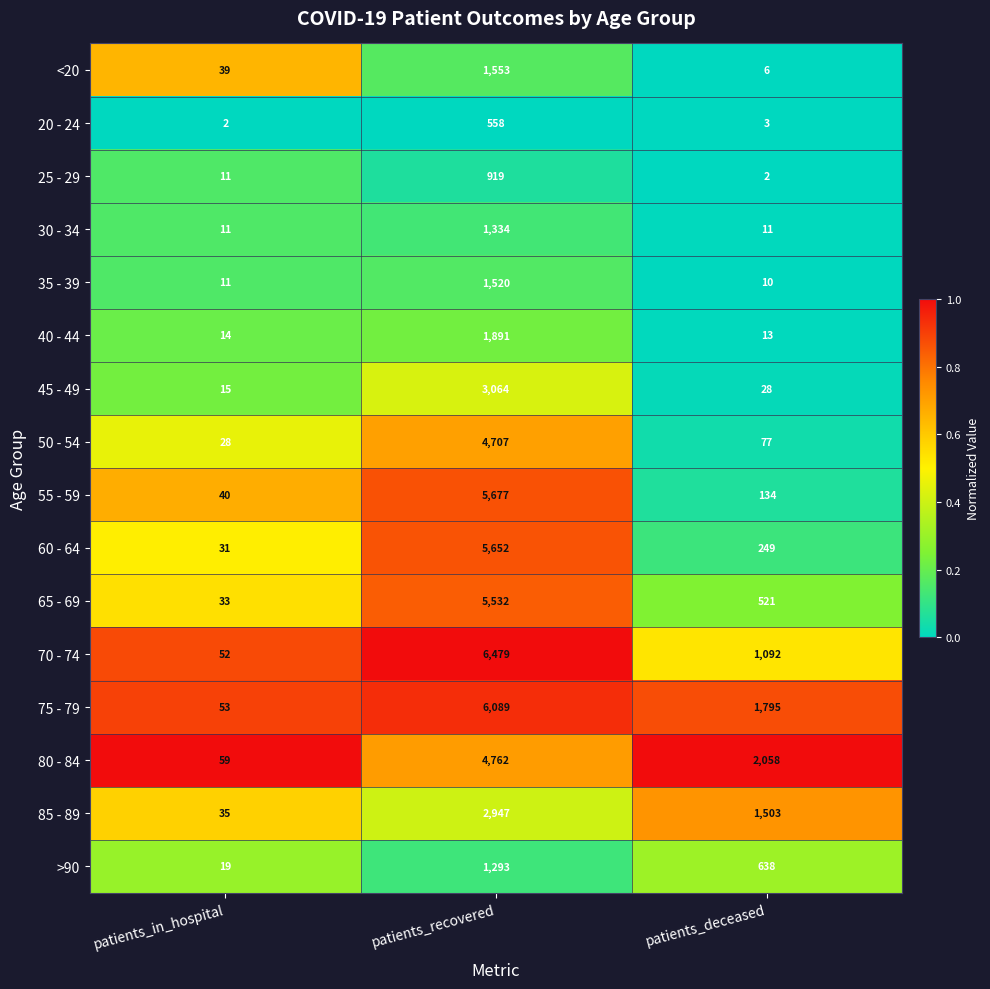

Which series changed the most between patients_in_hospital and patients_recovered?

70 - 74